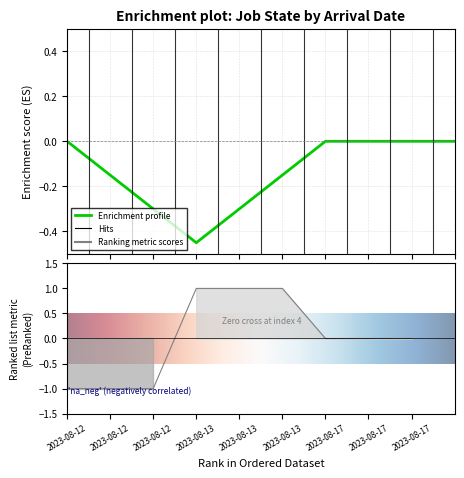

How many values are between -1 and 1?

9